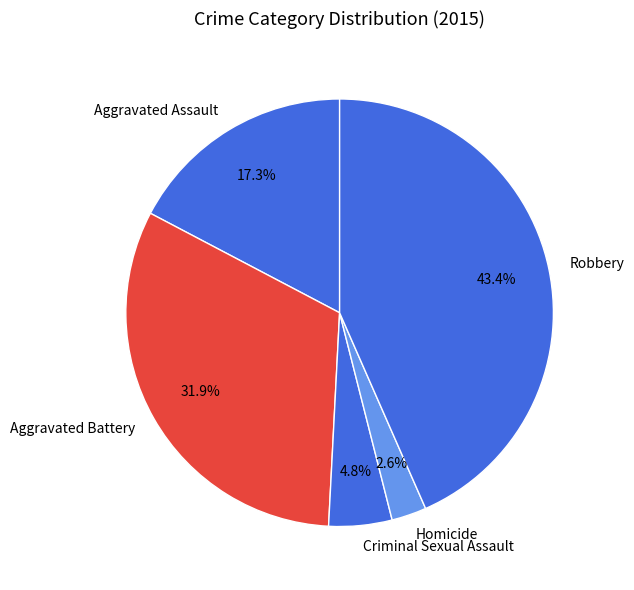

To the nearest percent, what percentage of the pie is Homicide?

3%